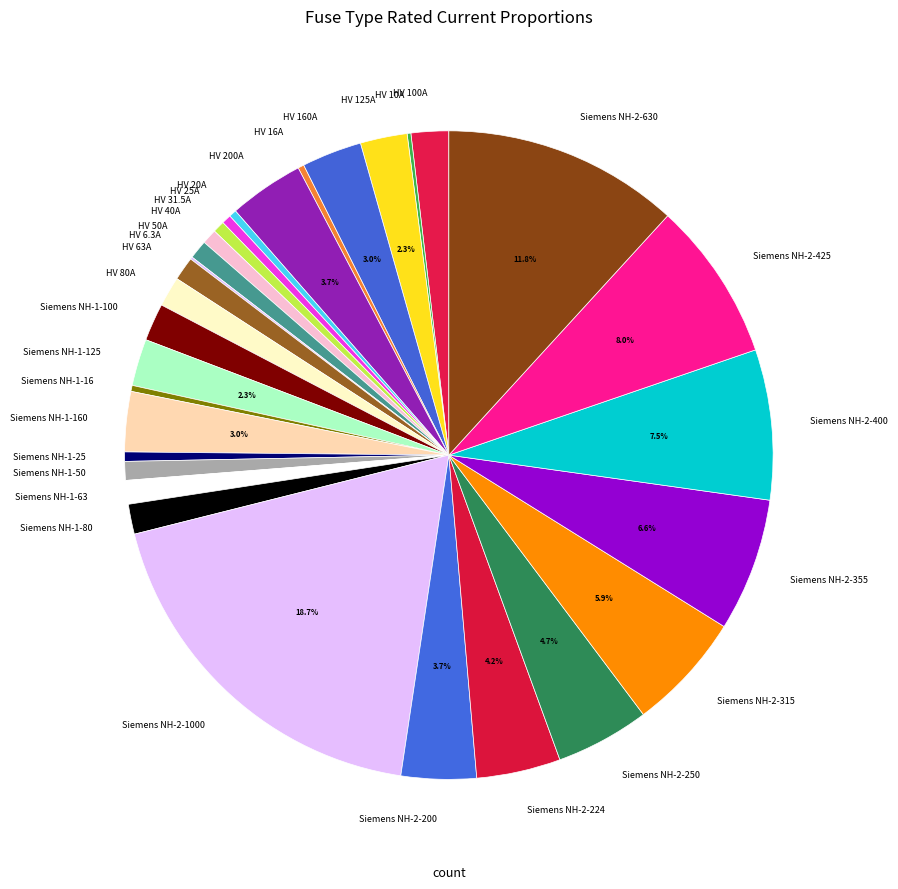

Which has a higher value, Siemens NH-2-1000 or Siemens NH-2-355?

Siemens NH-2-1000